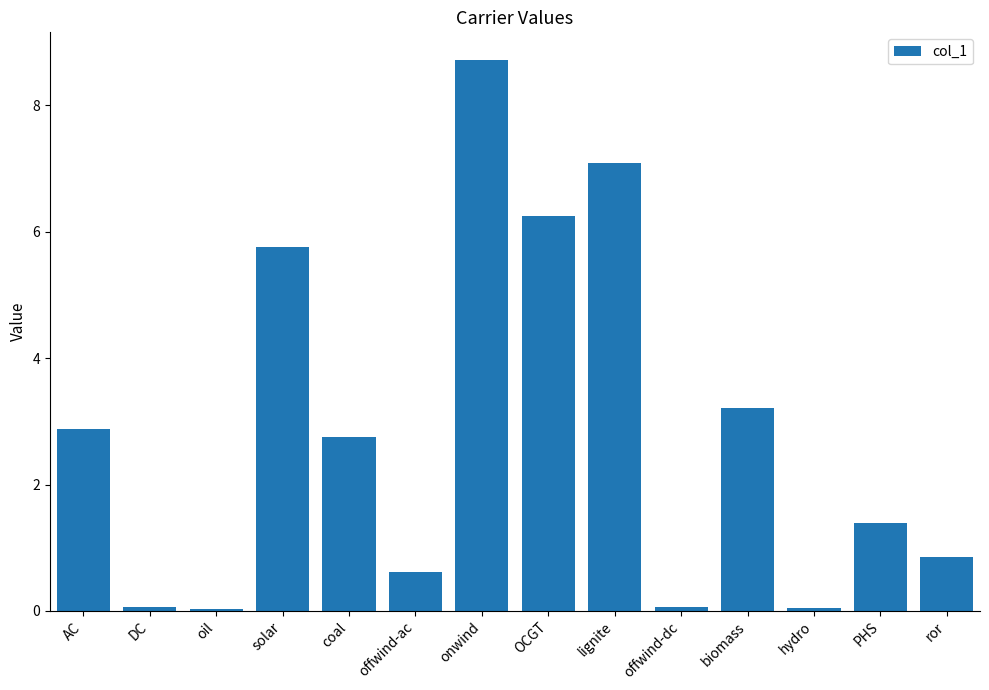

What is the maximum value shown in the chart?

8.7